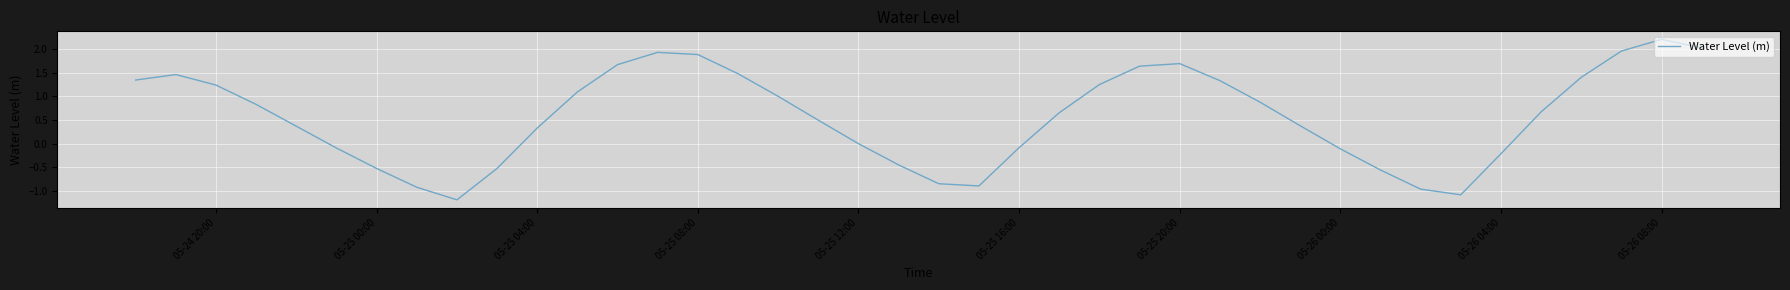

What is the maximum value shown in the chart?

2.2